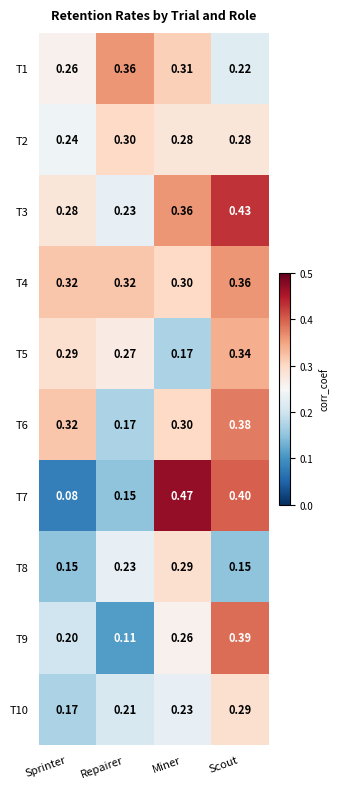

Is the value of T10 at Repairer greater than the value of T3 at Miner?

No